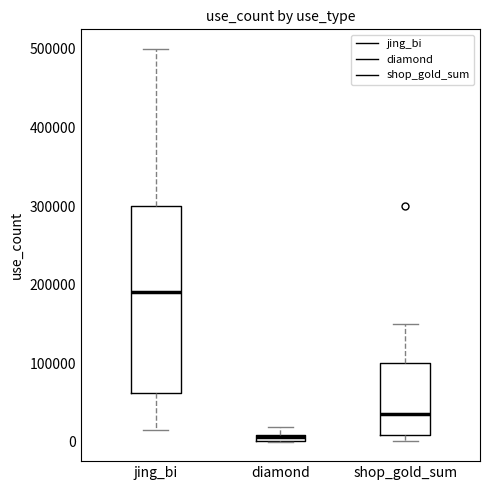

Which box is the tallest, from its lower edge to its upper edge?

jing_bi